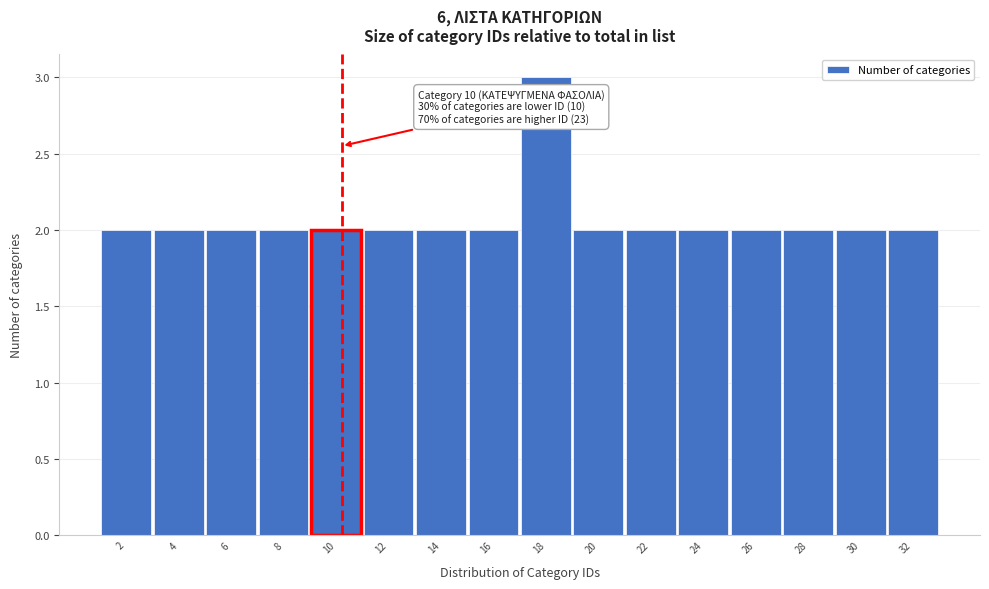

Reading left to right, transcribe all the data shown in this chart.

2	2	2	2	2	2	2	2	3	2	2	2	2	2	2	2